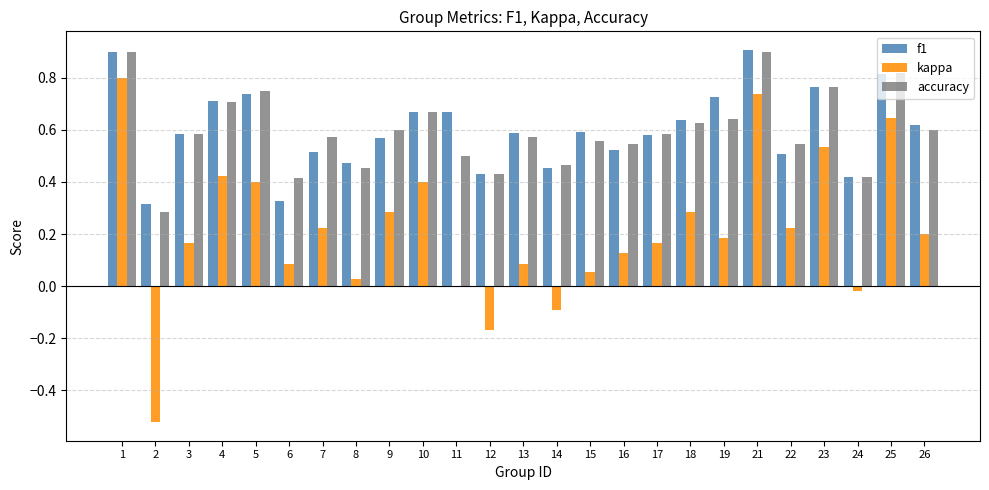

What is the greatest value displayed?

0.9